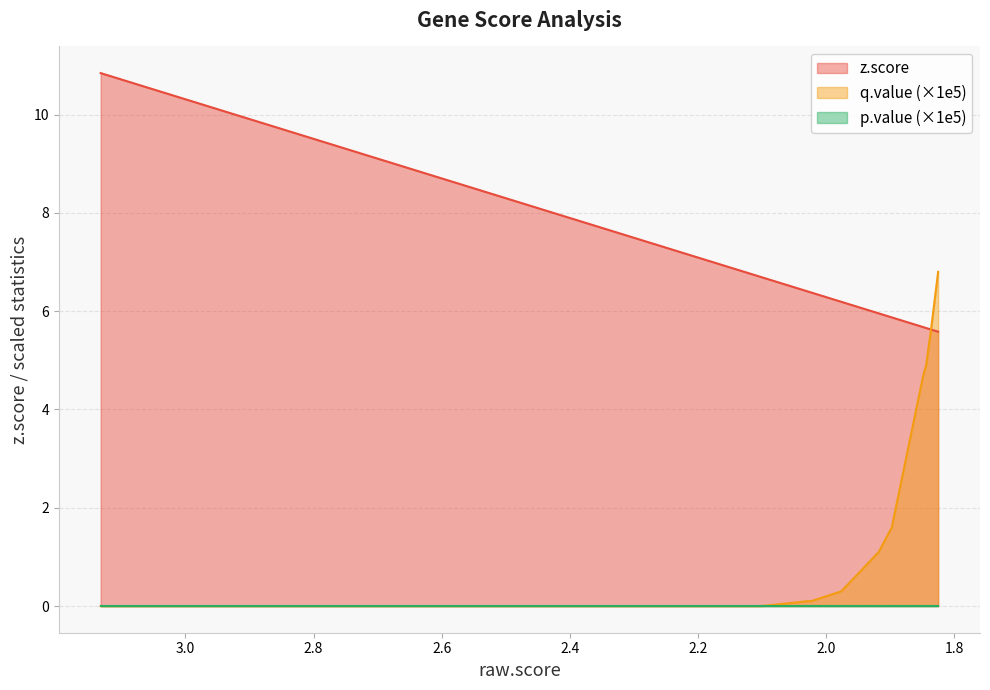

Rank the categories by q.value_scaled value from highest to lowest.

CEACAM7, TPBGL, DNAJC22, CEACAM6, PITPNC1, IGFBP3, FBXO17, SARS2, USF2, ACBD4, IGFL4, PLCD3, NEMF, CXCL17, PLEKHG2, NR4A1, RFX7, MRPS12, ERCC1, ZFP36